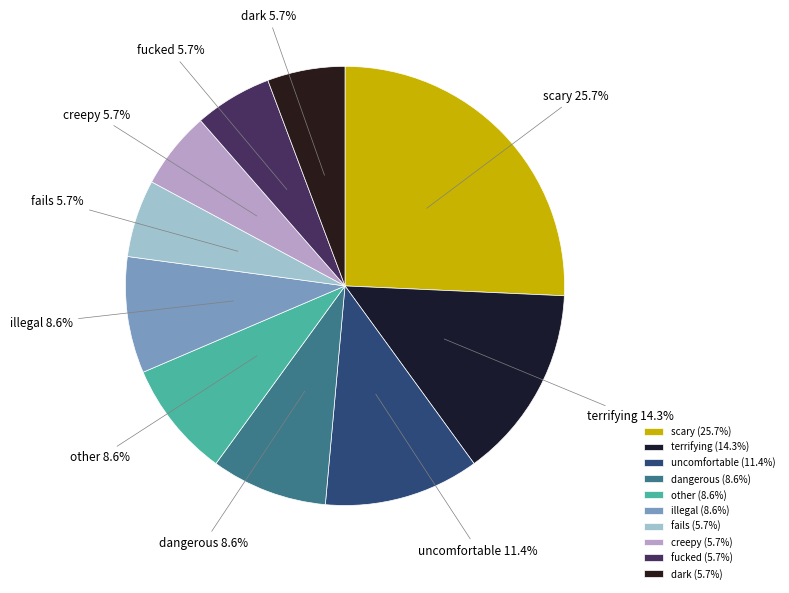

Does any single category account for the majority?

No